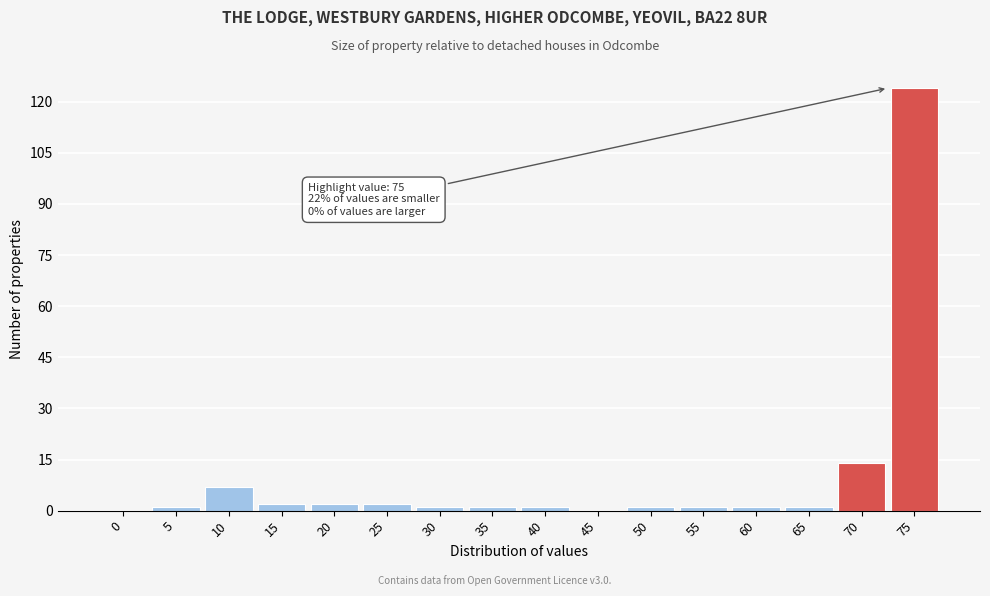

Reading left to right, extract all data points from this chart.

0=0	5=1	10=7	15=2	20=2	25=2	30=1	35=1	40=1	45=0	50=1	55=1	60=1	65=1	70=14	75=124